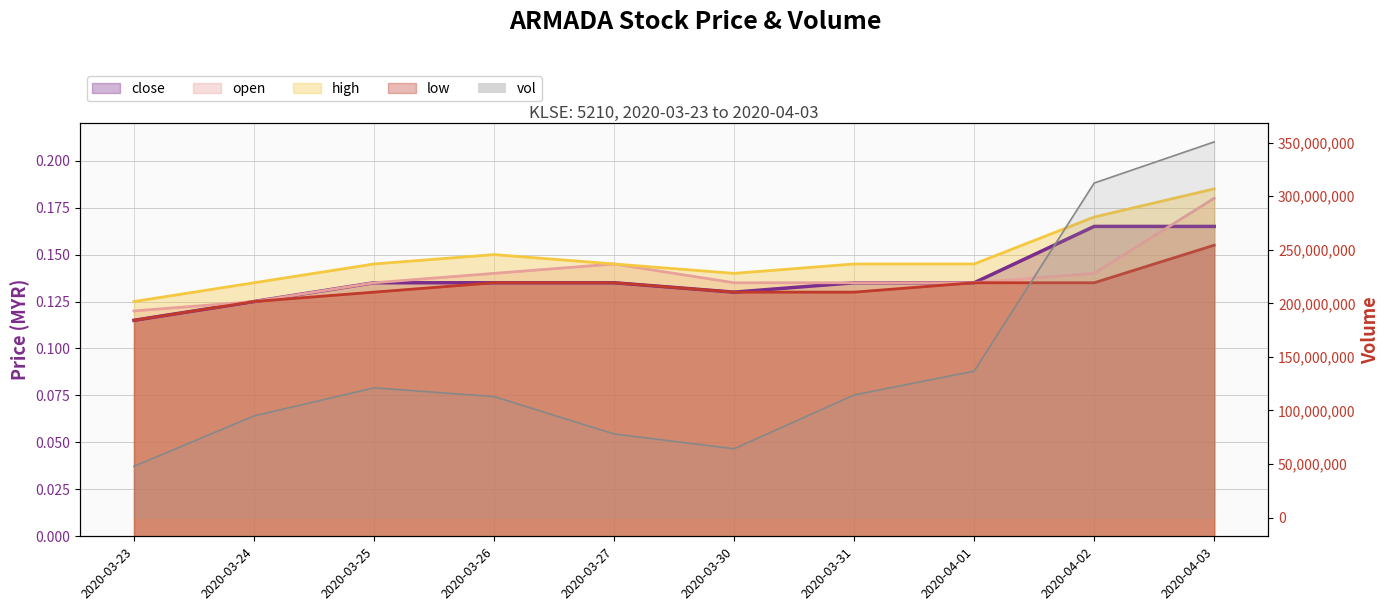

Which category has the lowest value across all series?

2020-03-23